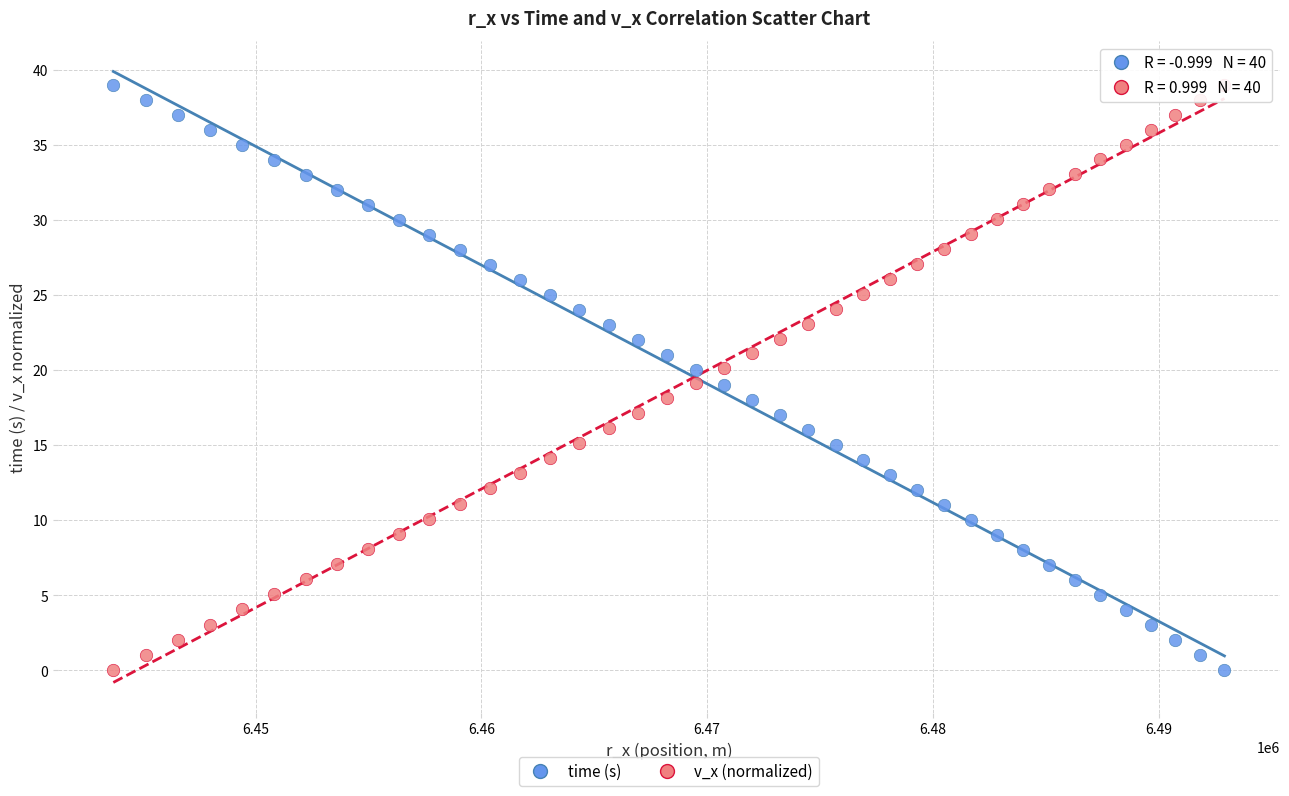

What is the X range (max minus min) for the scatter plot?

49226.1